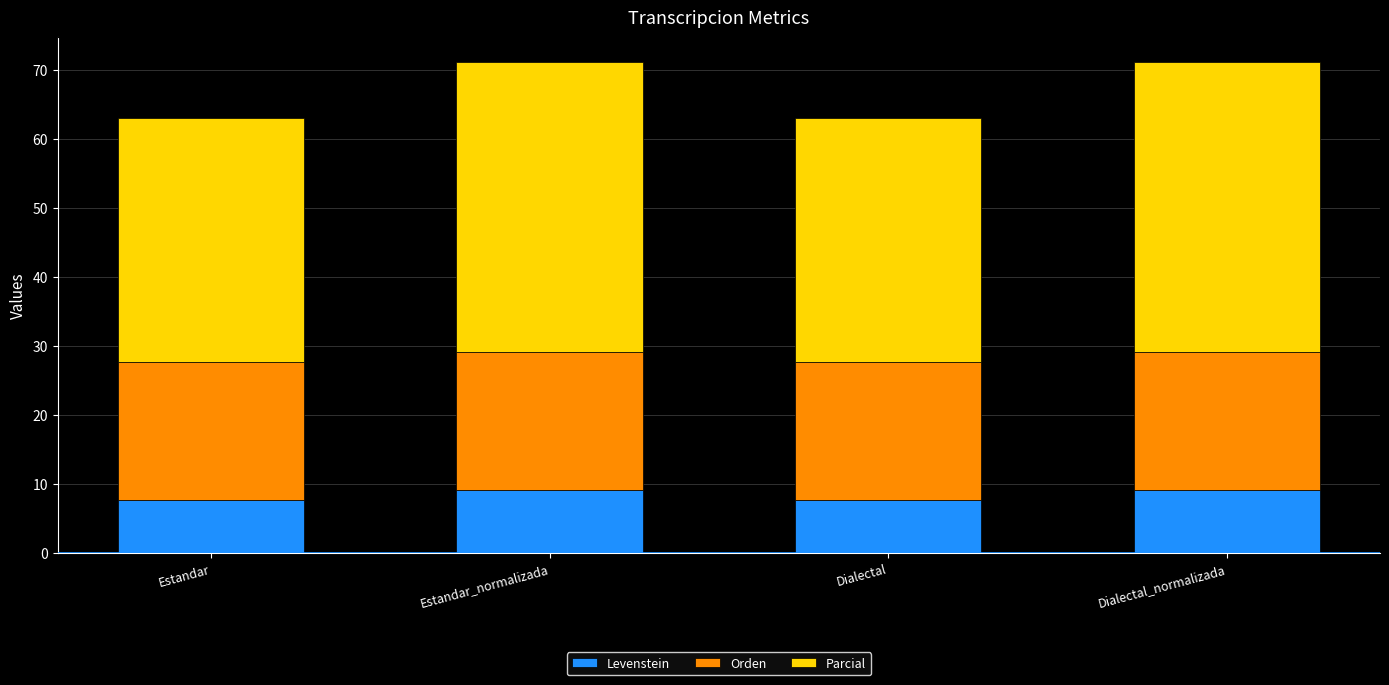

What is the highest value of the Levenstein series?

9.1